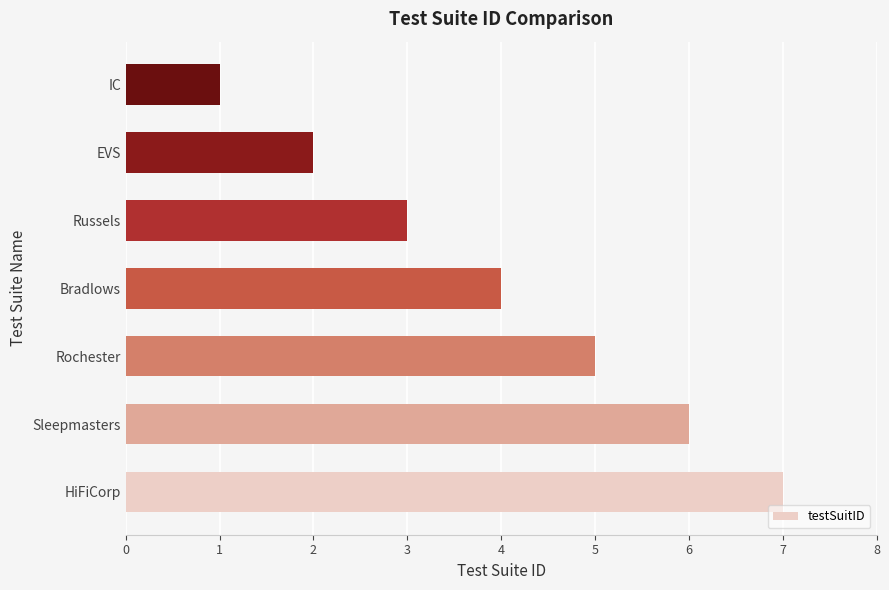

Approximately how many times larger is the value at HiFiCorp compared to IC?

7.0